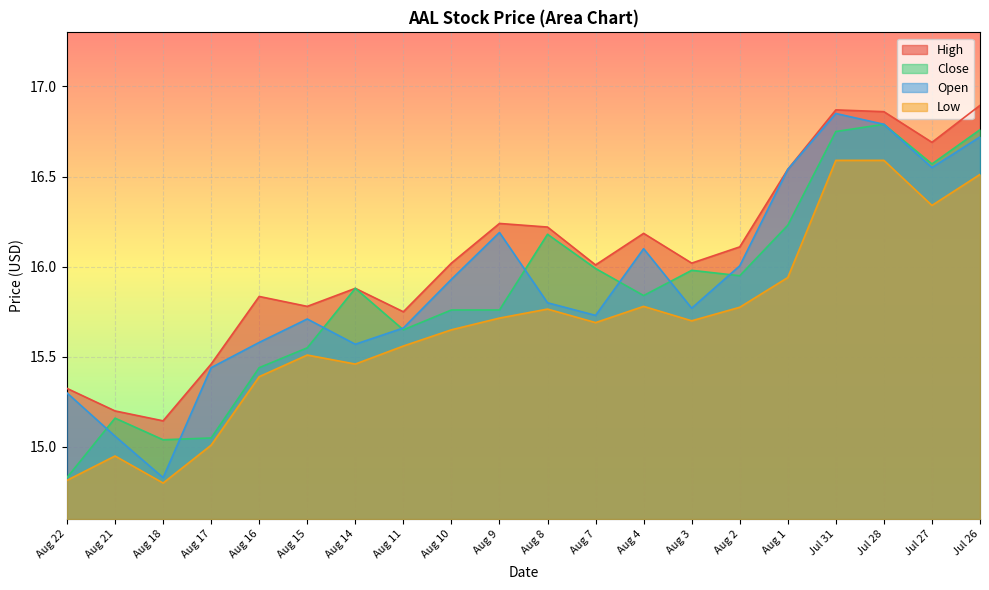

The High series shows 24.1 at Aug 10. True or false?

False